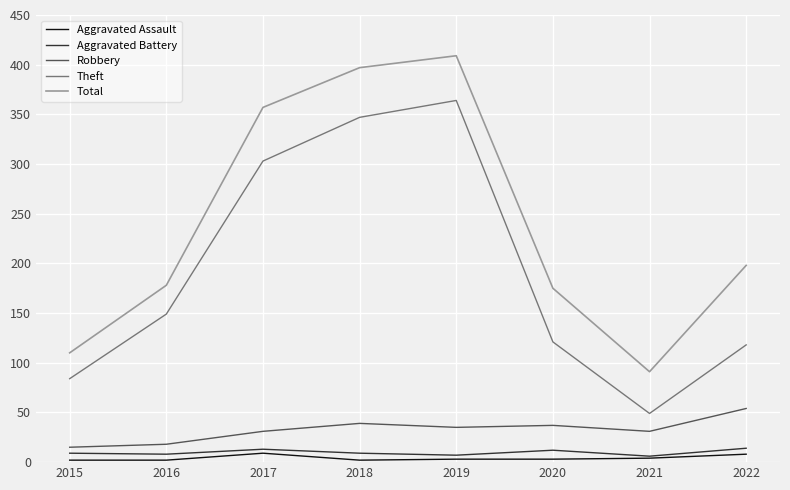

At 2015, list the series in order from smallest to largest.

Aggravated Assault, Aggravated Battery, Robbery, Theft, Total